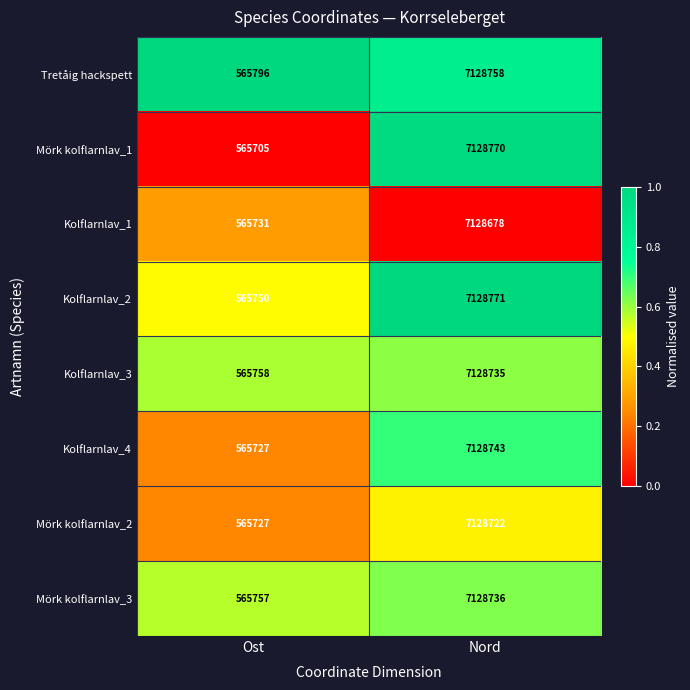

At which label does Mörk kolflarnlav_2 reach its minimum?

Ost